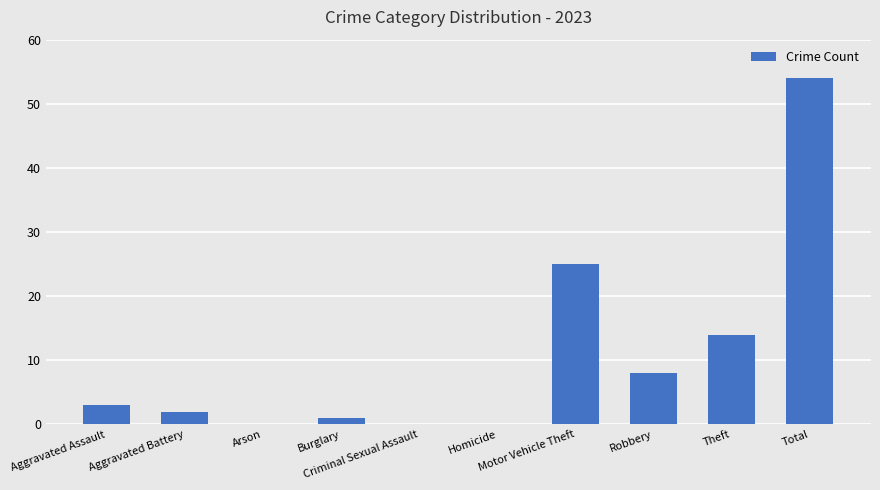

What is the greatest value displayed?

54